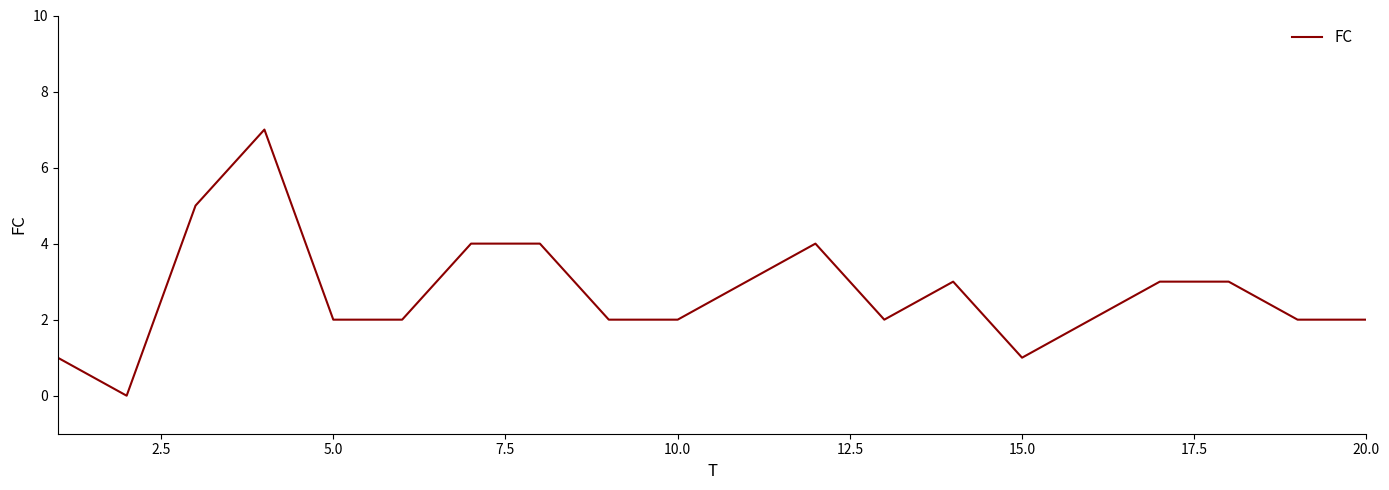

What is the difference between the maximum and minimum values?

7